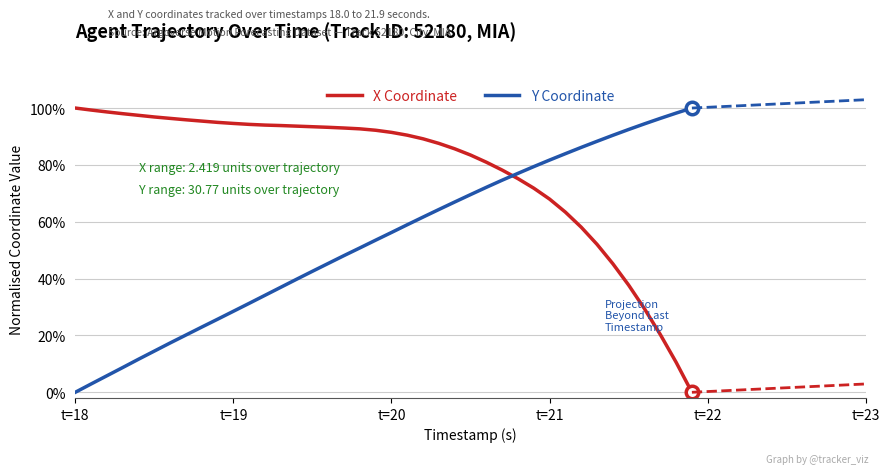

What are all the series names shown in the legend?

X Coordinate, Y Coordinate